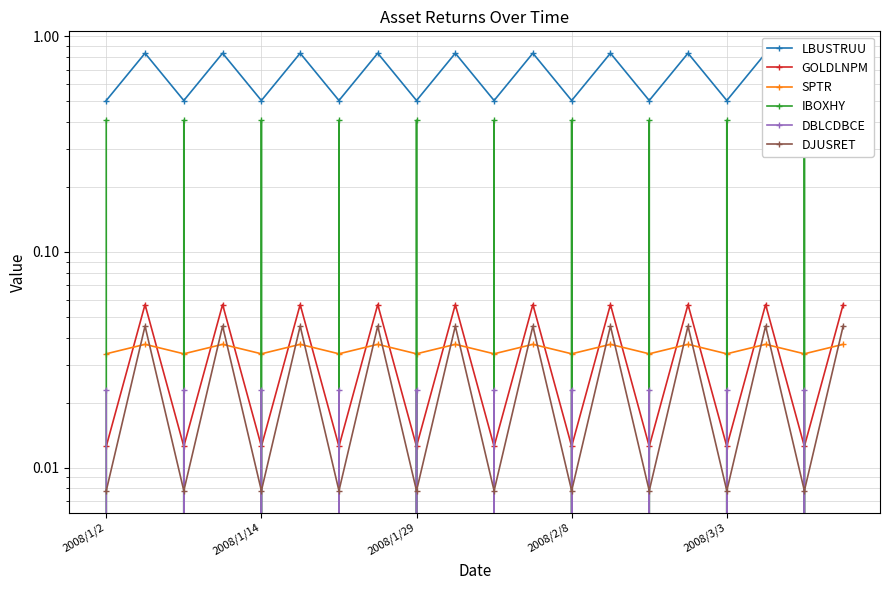

In IBOXHY, how many points are lower than both neighbors (excluding endpoints)?

9